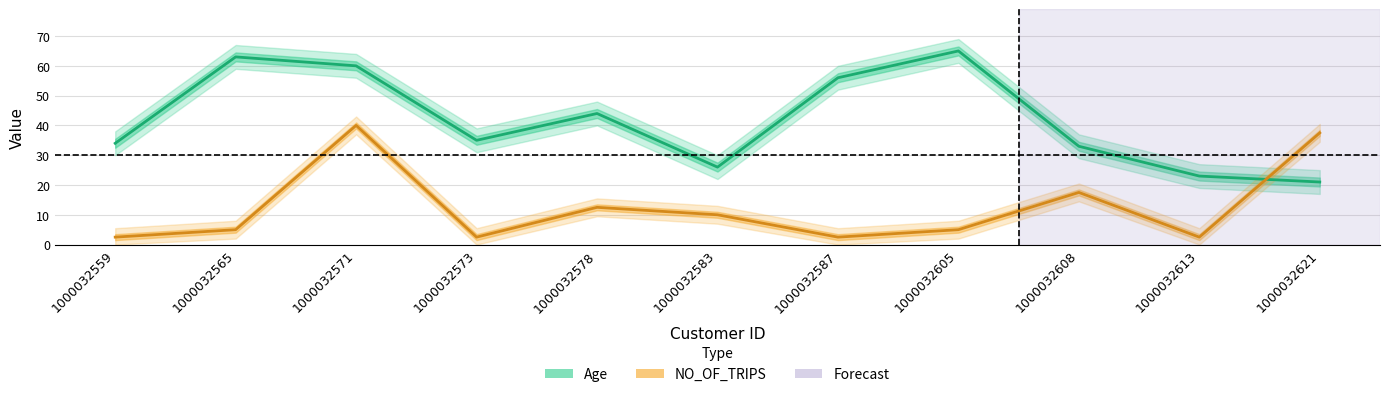

What is the difference between the maximum and minimum values in the Age series?

44.0